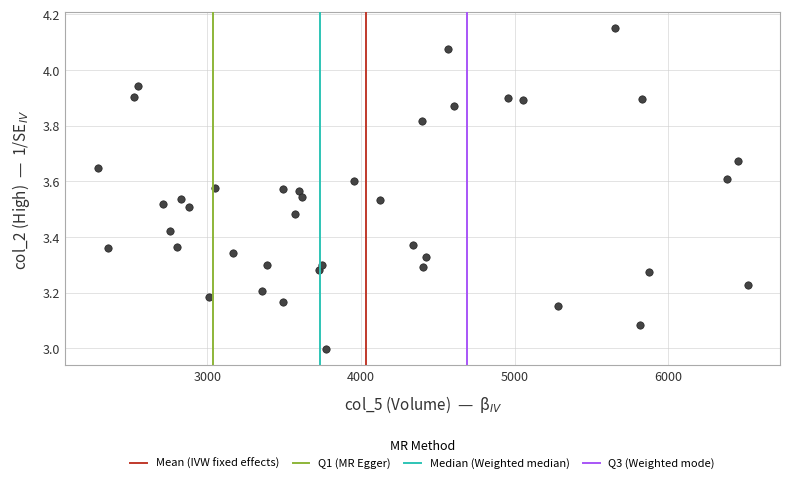

What is the range of Y values (max minus min)?

1.2